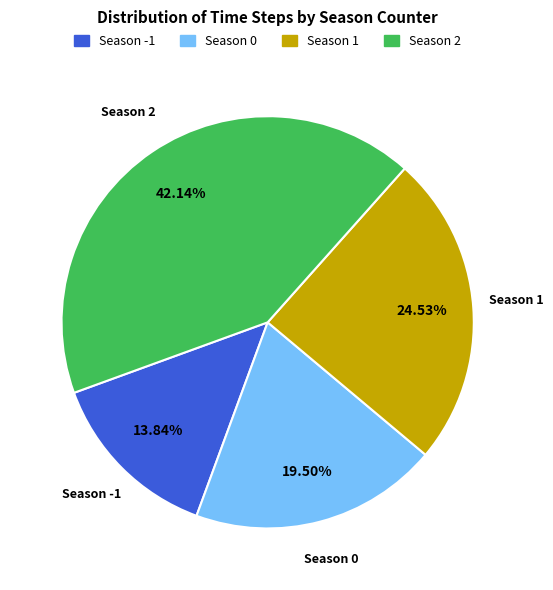

Is there any slice that represents more than half of the pie?

No